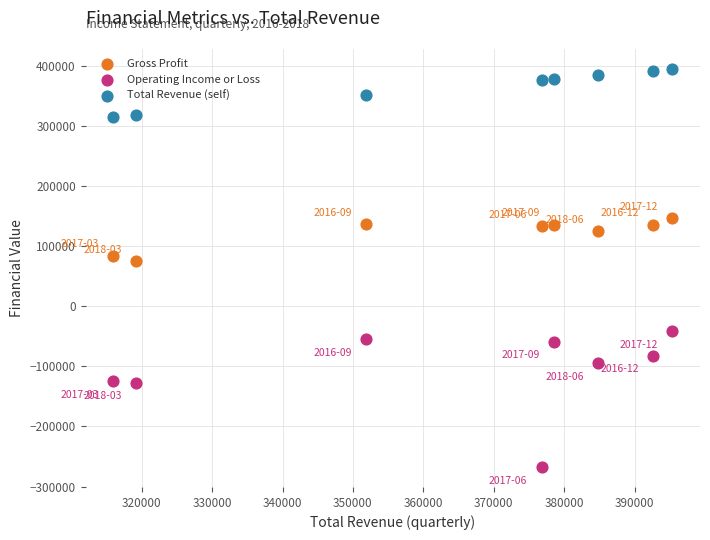

Which series has the widest spread of Y values?

Operating Income or Loss